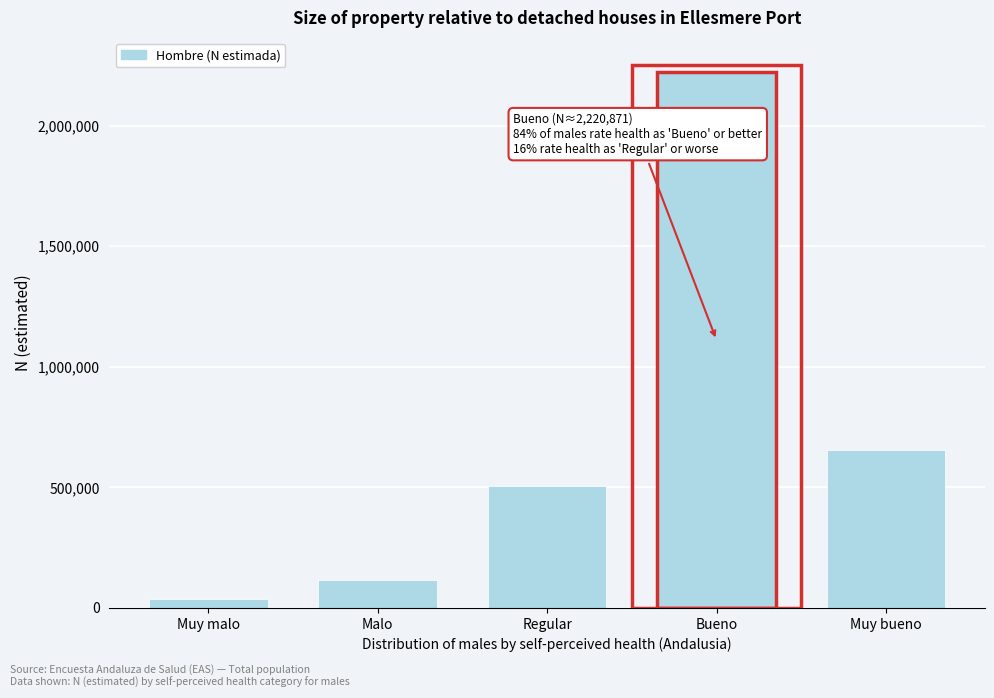

Reading left to right, what are all the values shown in this chart?

38527	115602	504398	2220871	653364